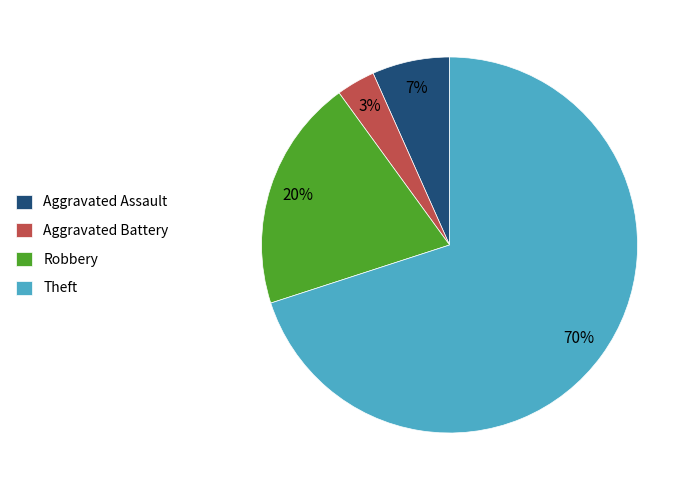

Which category accounts for the majority?

Theft